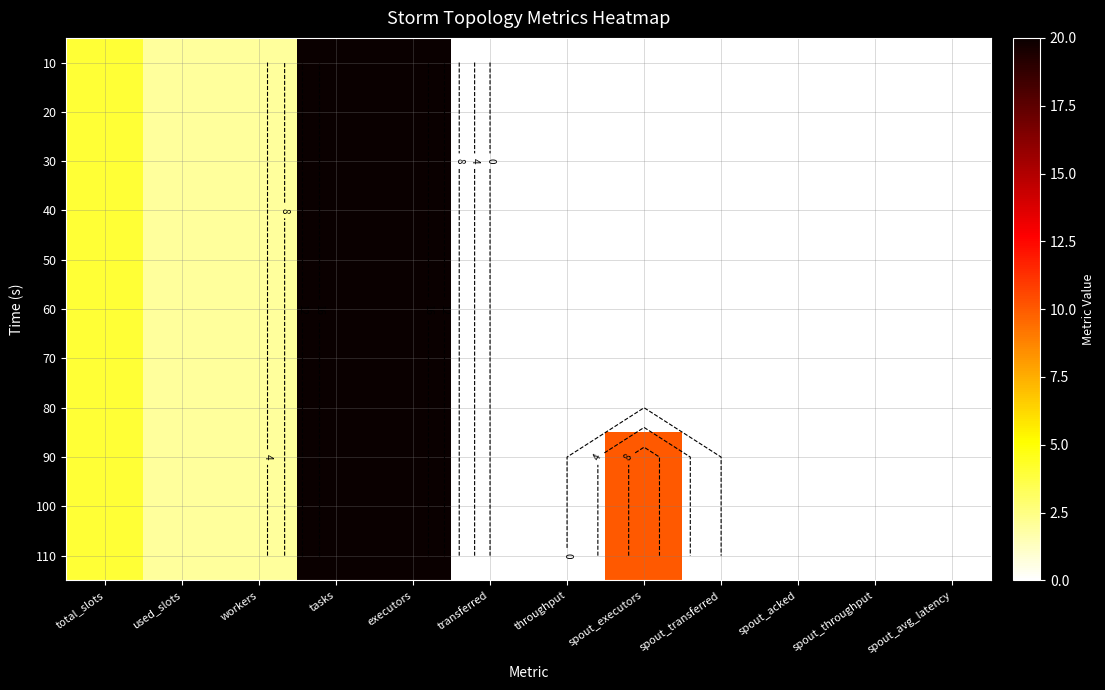

How many data points does each series have?

12